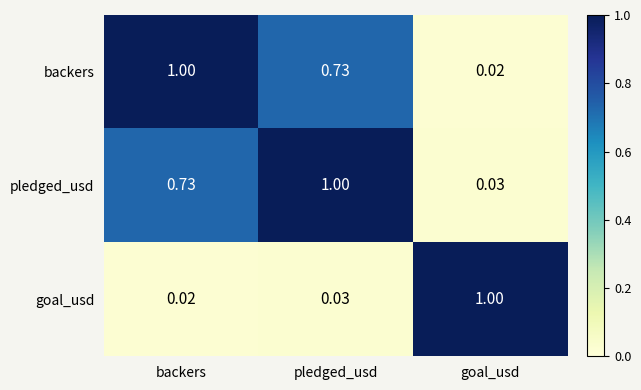

At which category is the sum across all series the highest?

pledged_usd